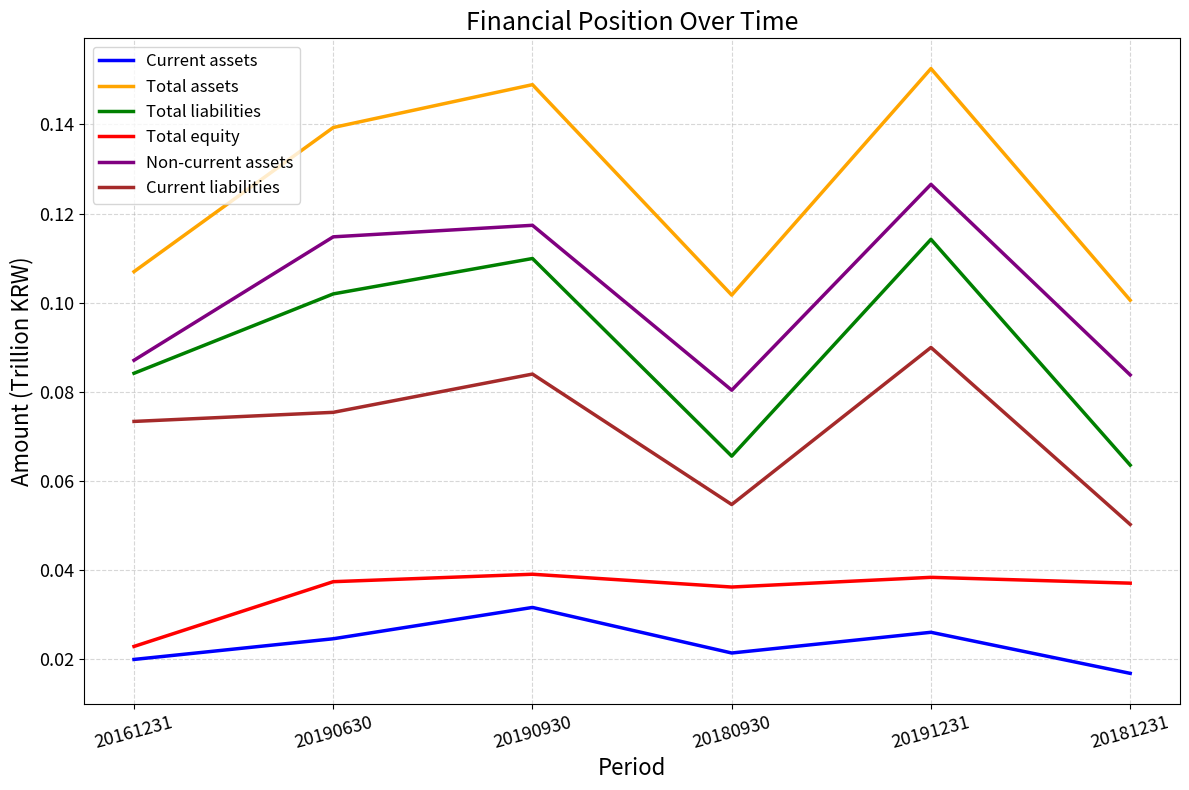

In Total equity, how many points are lower than both neighbors (excluding endpoints)?

1